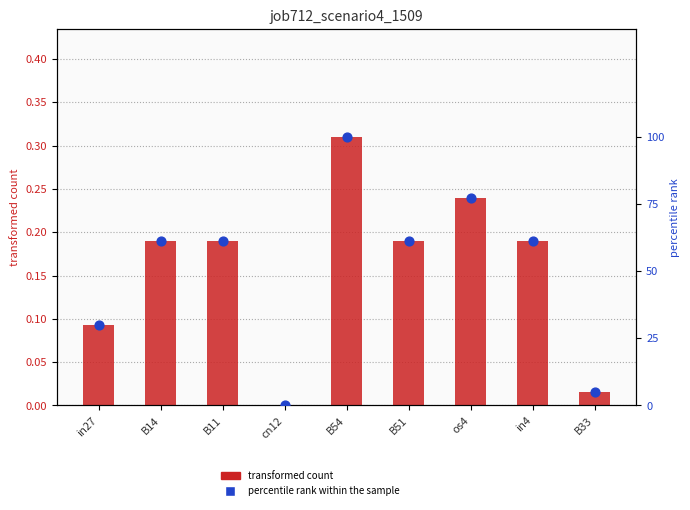

At how many categories does at least one series exceed 17?

7